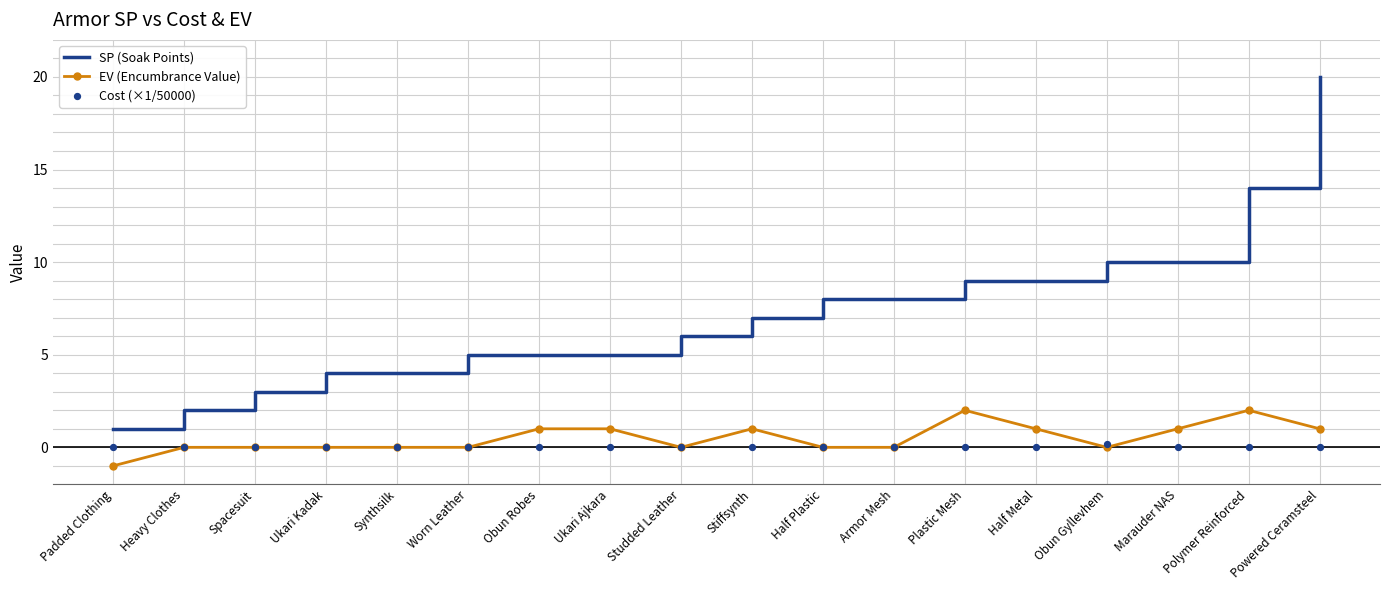

Which series contains the highest Y value?

SP (Soak Points)